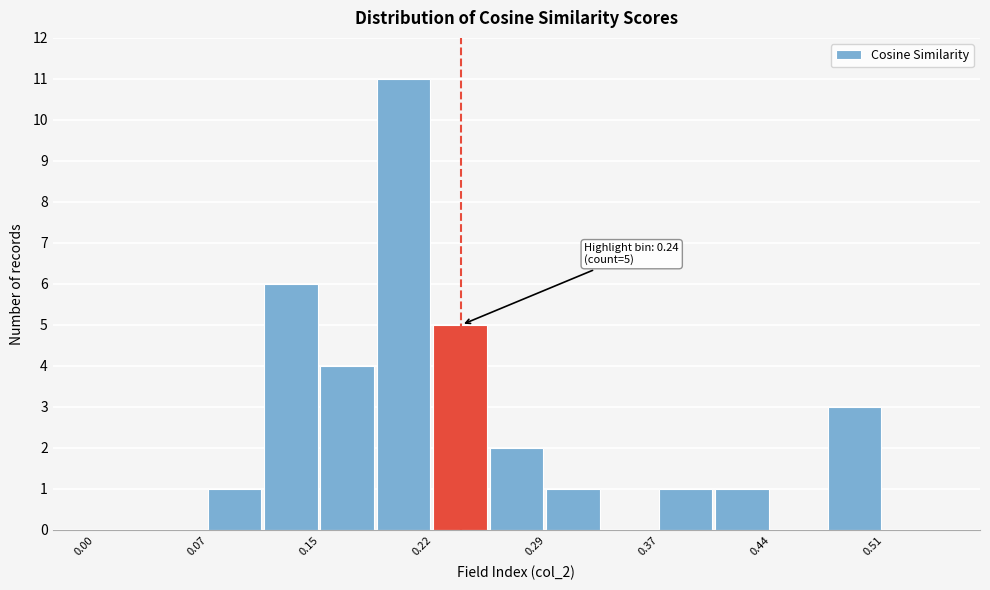

Around what value on the x-axis is the tallest bar? Give the approximate position of its centre, as read against the axis.

0.20